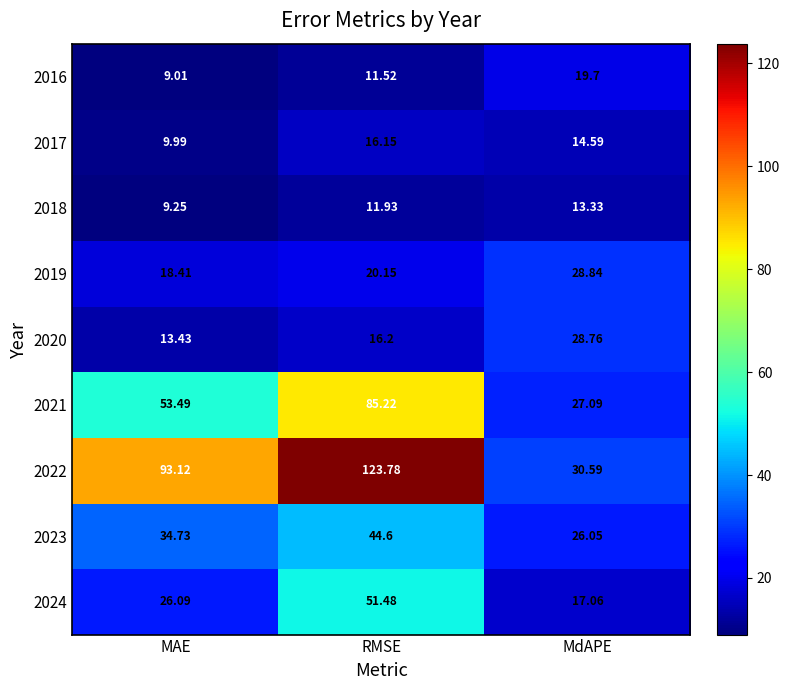

How many data points in 2024 are above 26?

2